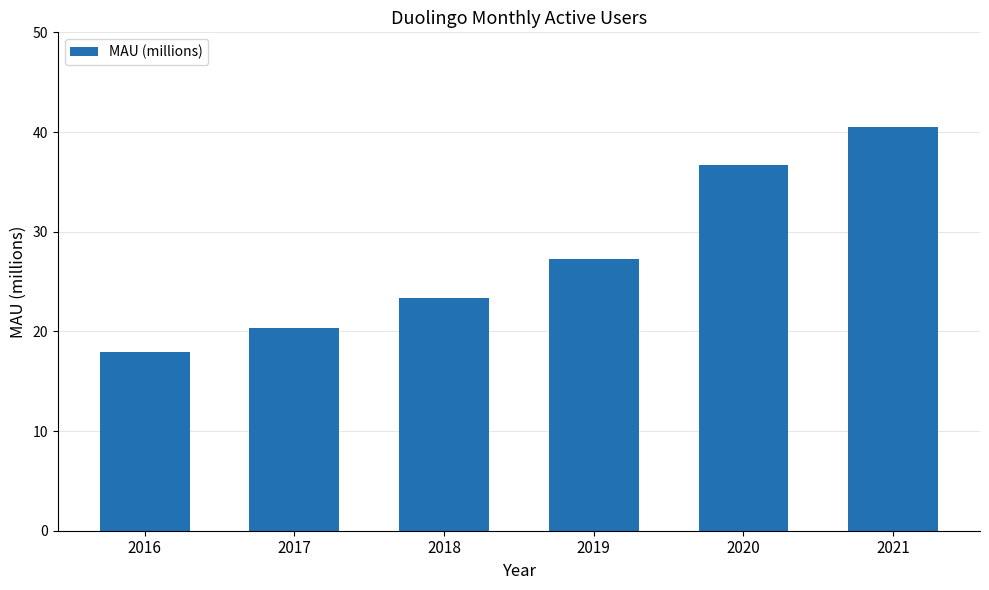

Reading left to right, list all the values displayed in this chart.

2016=17.9	2017=20.3	2018=23.3	2019=27.3	2020=36.7	2021=40.5